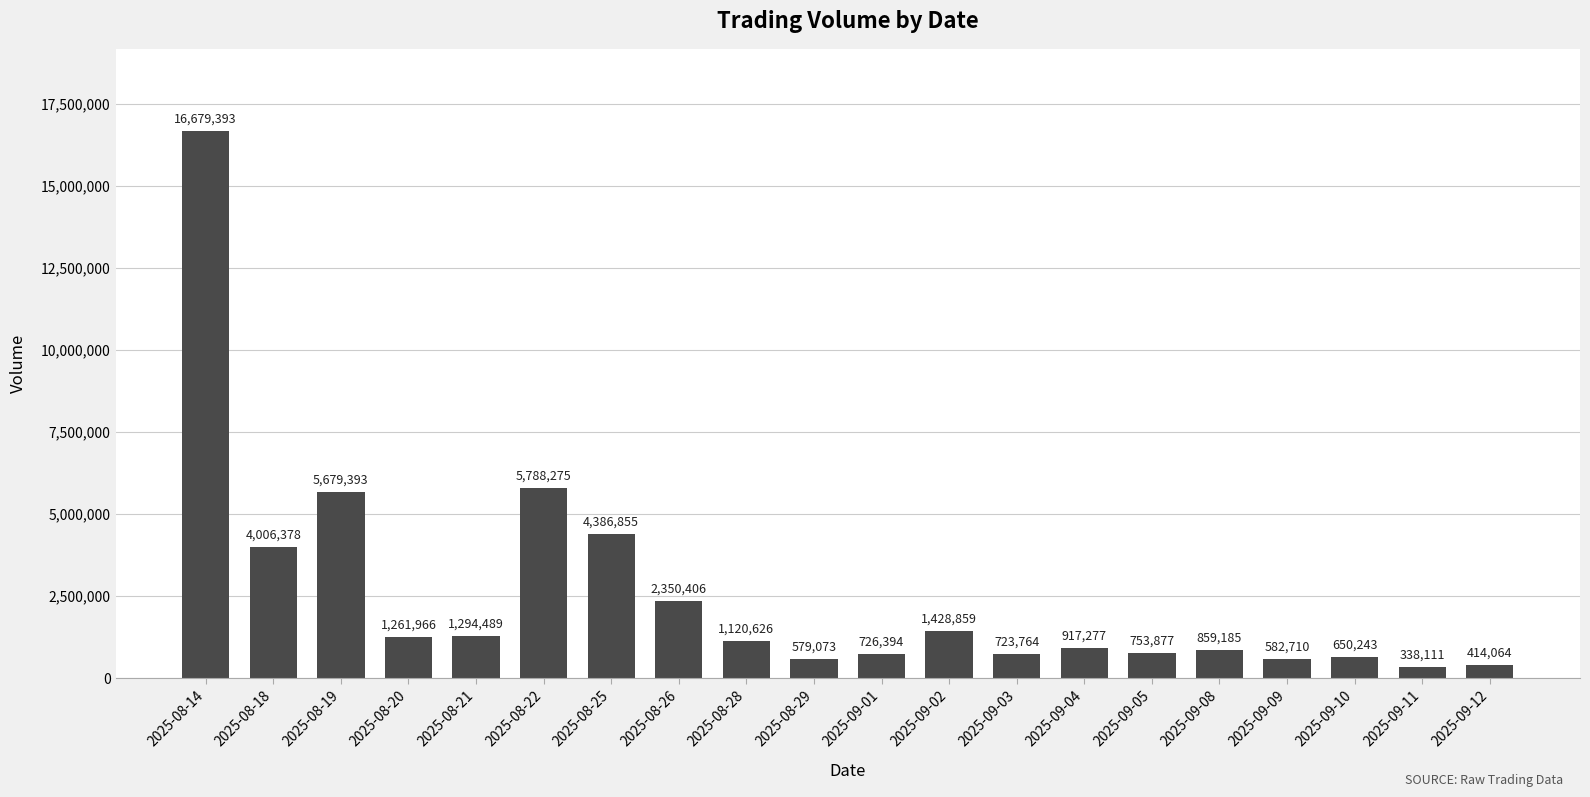

What is the label of the 17th bar from the left?

2025-09-09